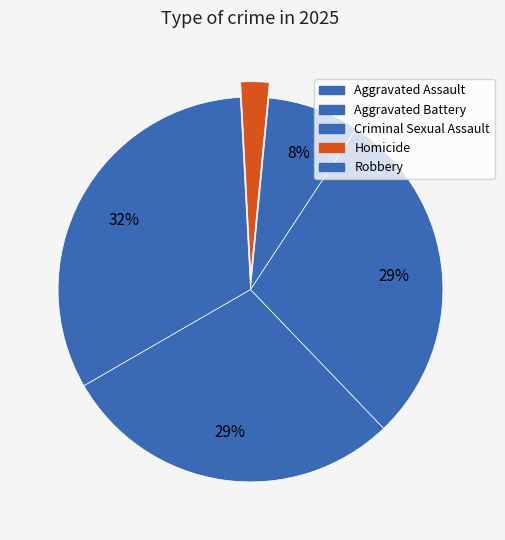

Count the number of slices in the pie.

5